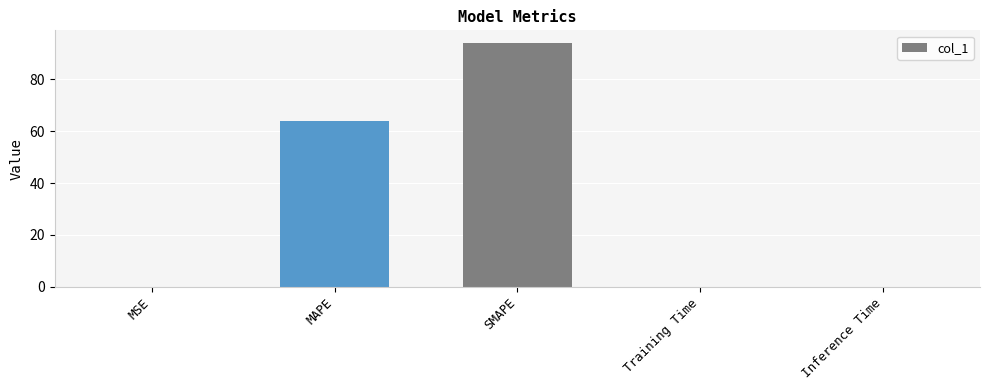

Approximately how many times larger is the value at SMAPE compared to MAPE?

1.5